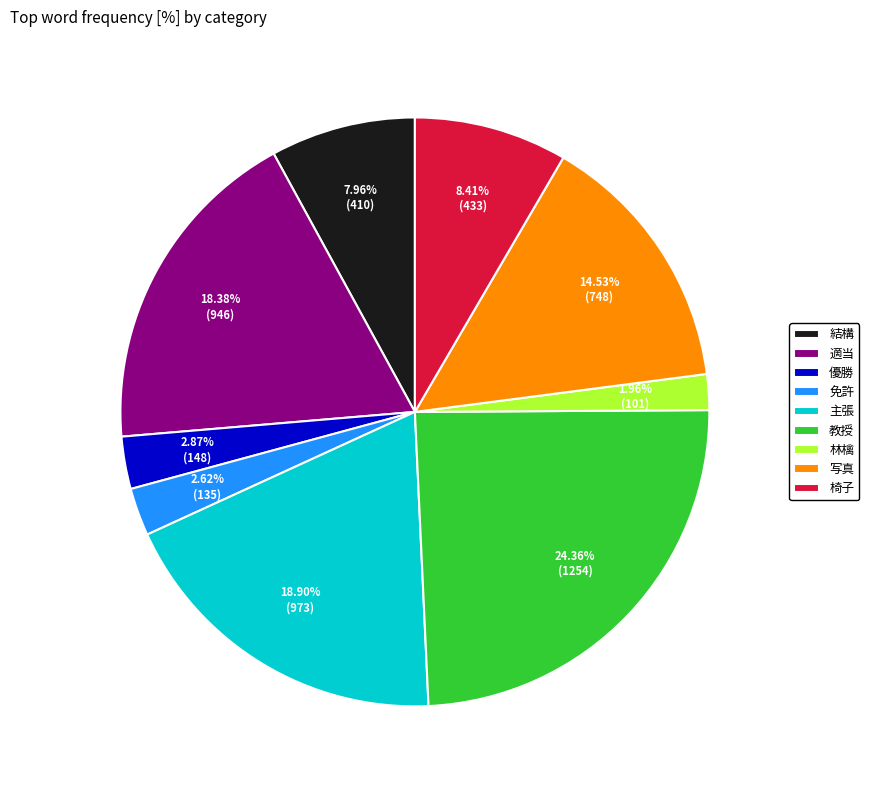

To the nearest percent, what percentage of the pie is 優勝?

3%